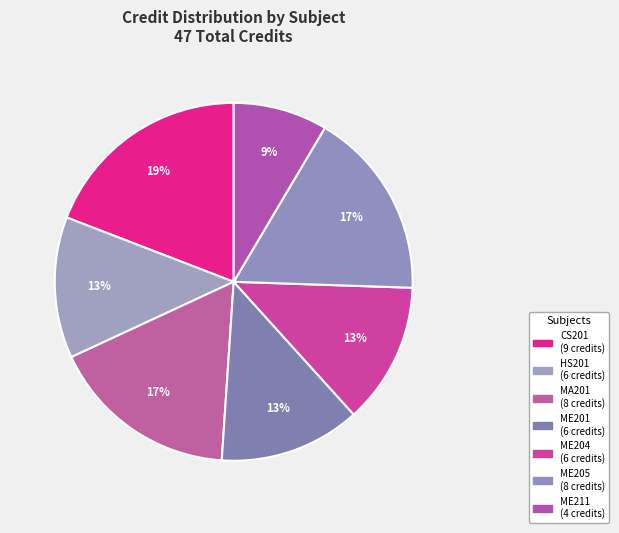

What is the ratio of the value at ME211 to the value at ME204?

0.7